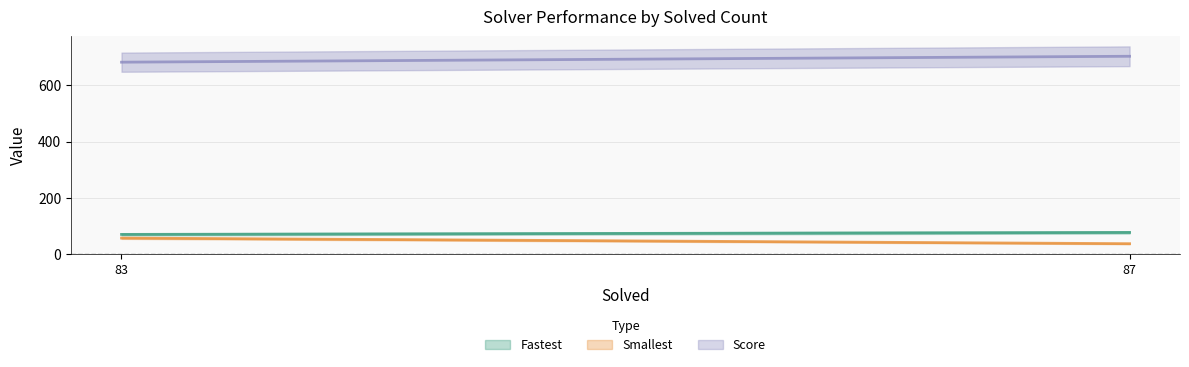

Which has a higher value, 83 or 87?

87